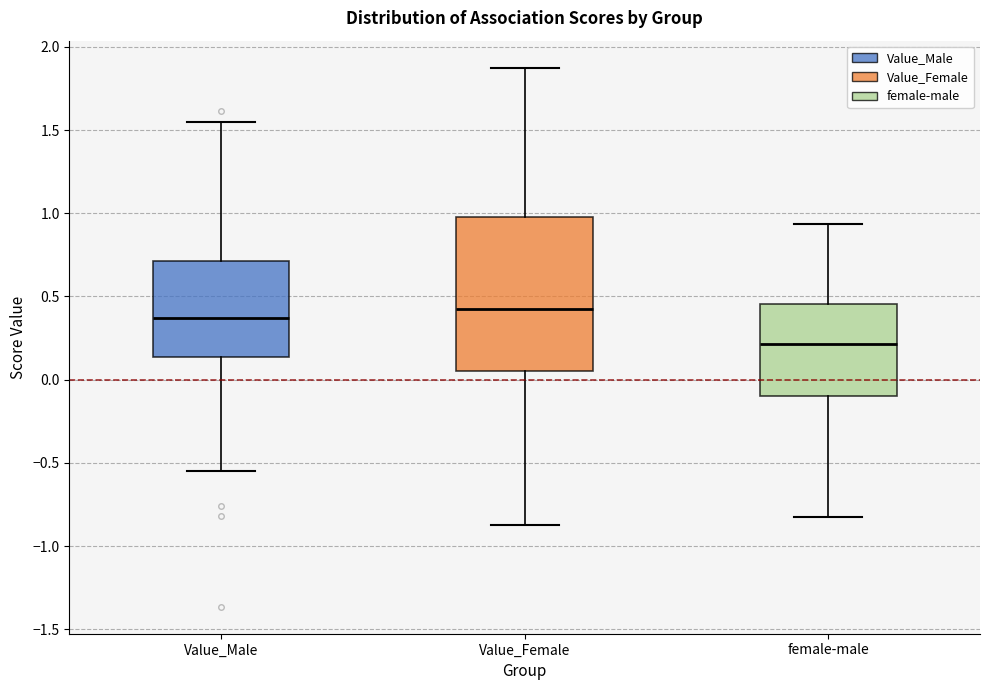

Reading left to right, transcribe this box plot: for each box, give where its median line is, the range the box spans, and where its two whiskers end, as read against the y-axis. The values are not printed on the chart, so give them approximately, as read against the axis.

Value_Male: median 0.35, box 0.15 to 0.70, whiskers -0.55 to 1.55
Value_Female: median 0.45, box 0.05 to 1.00, whiskers -0.90 to 1.90
female-male: median 0.20, box -0.10 to 0.45, whiskers -0.85 to 0.95